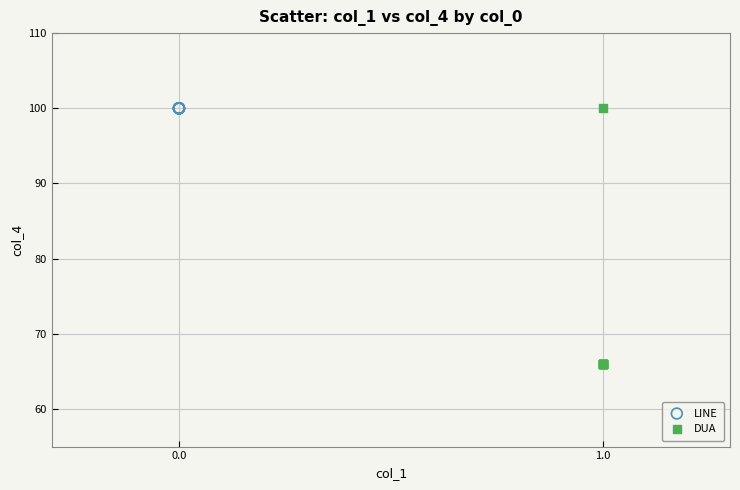

What are all the series names shown in the legend?

LINE, DUA